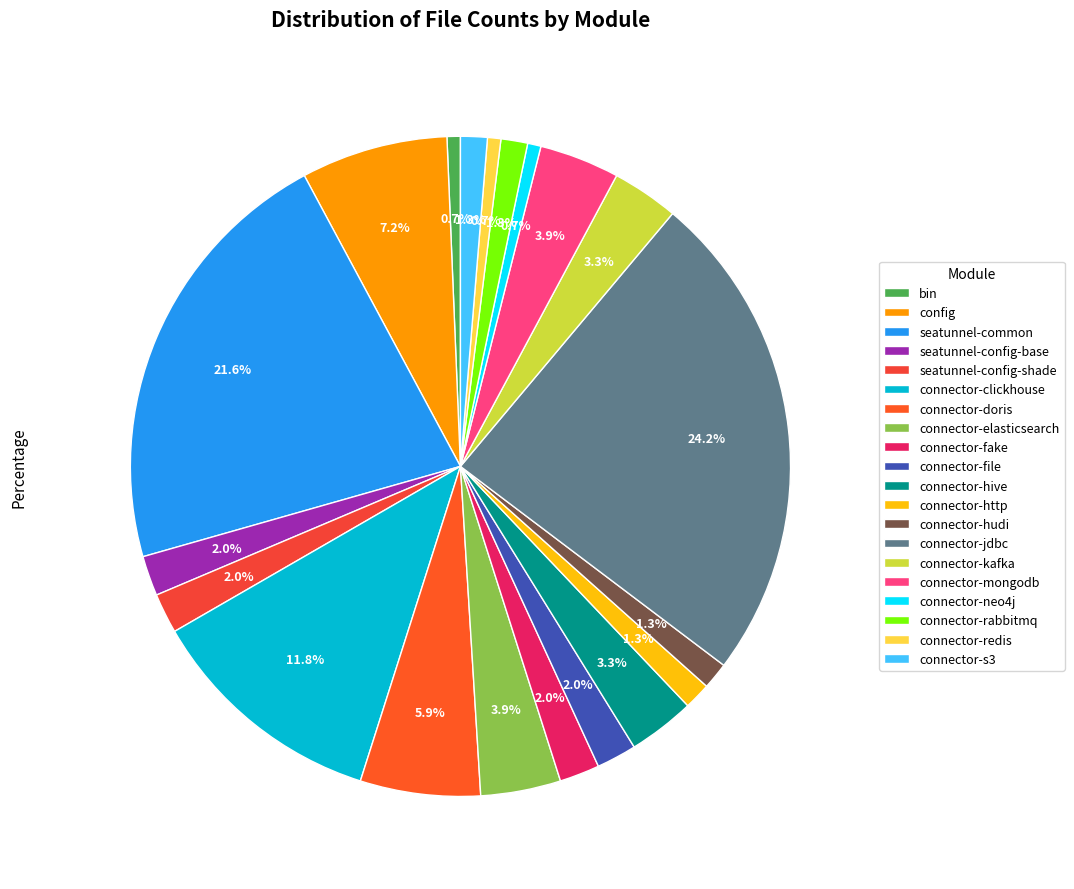

The connector-neo4j slice represents 1% of the pie. True or false?

True